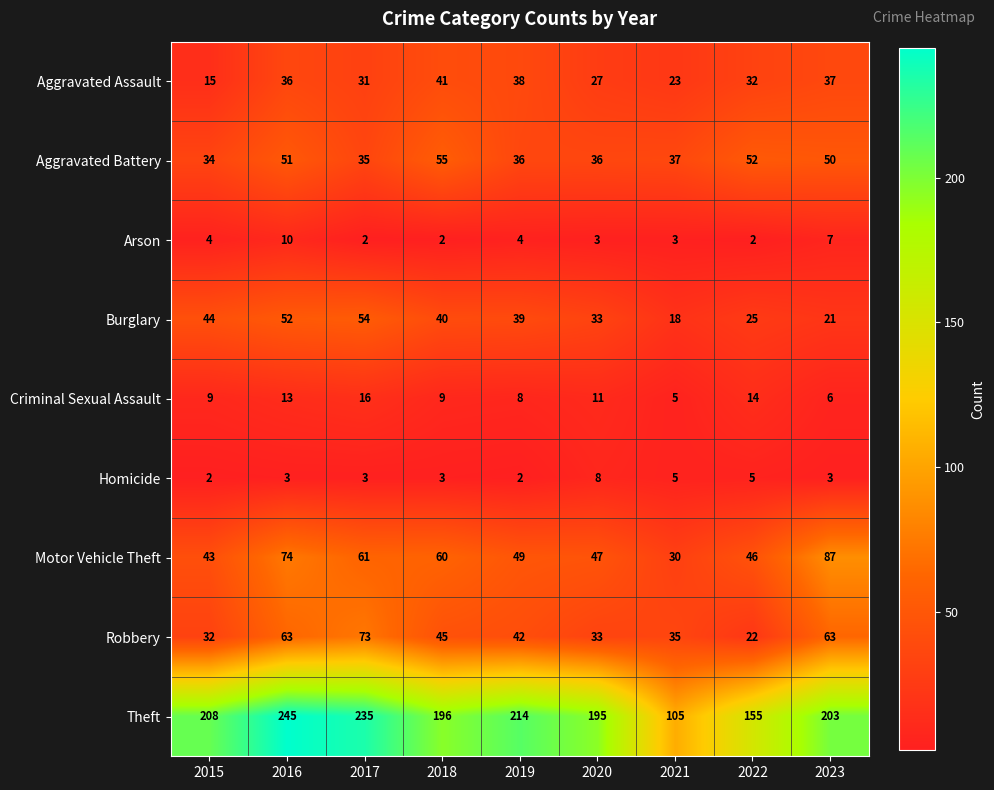

List the series in order of their peak value, lowest first.

Homicide, Arson, Criminal Sexual Assault, Aggravated Assault, Burglary, Aggravated Battery, Robbery, Motor Vehicle Theft, Theft